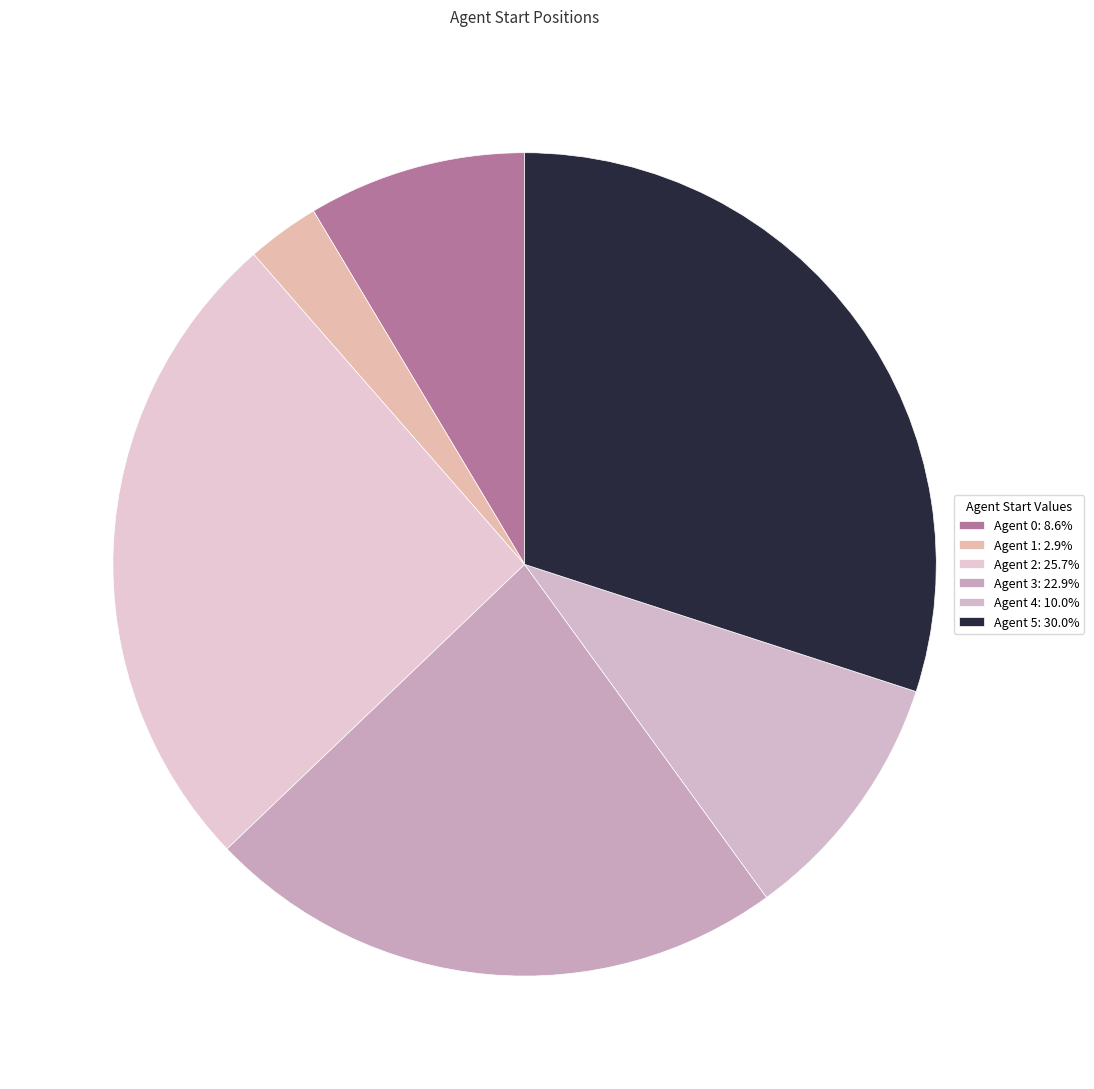

Count the number of slices in the pie.

6